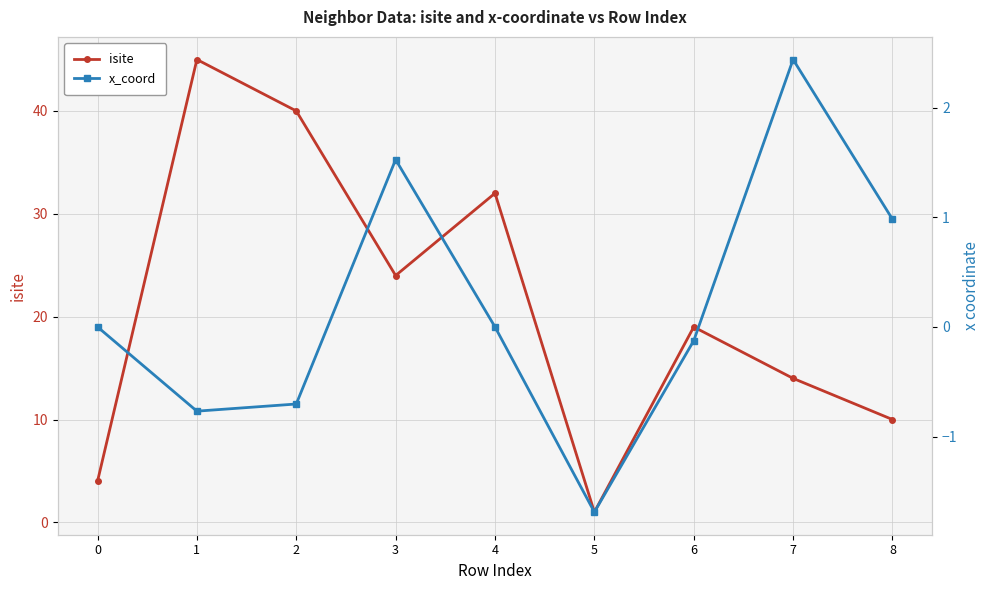

Which category has the lowest value in the isite series?

5